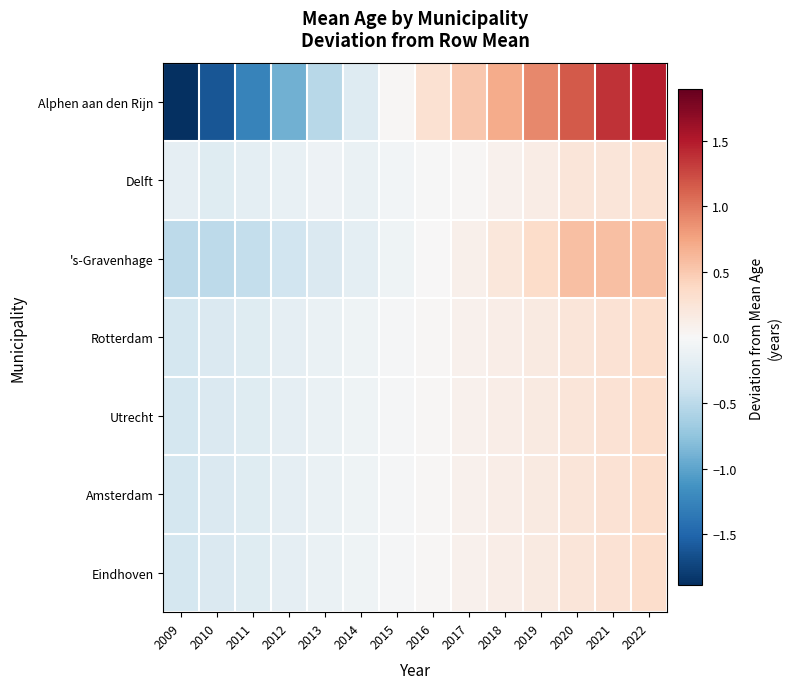

Between 2015 and 2018, which series saw the biggest shift?

Alphen aan den Rijn